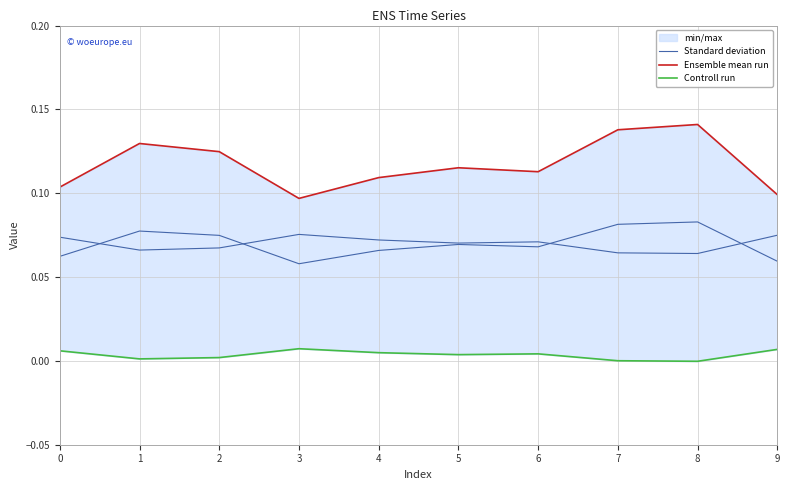

List the series in order of their peak value, highest first.

Ensemble mean run, Standard deviation, Controll run